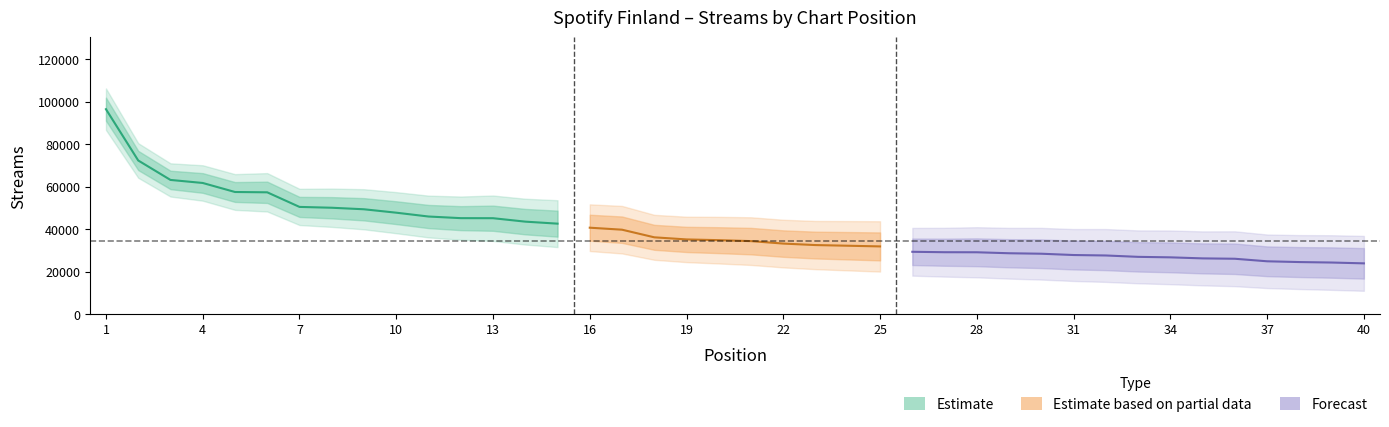

Between 3 and 21, which is larger?

3